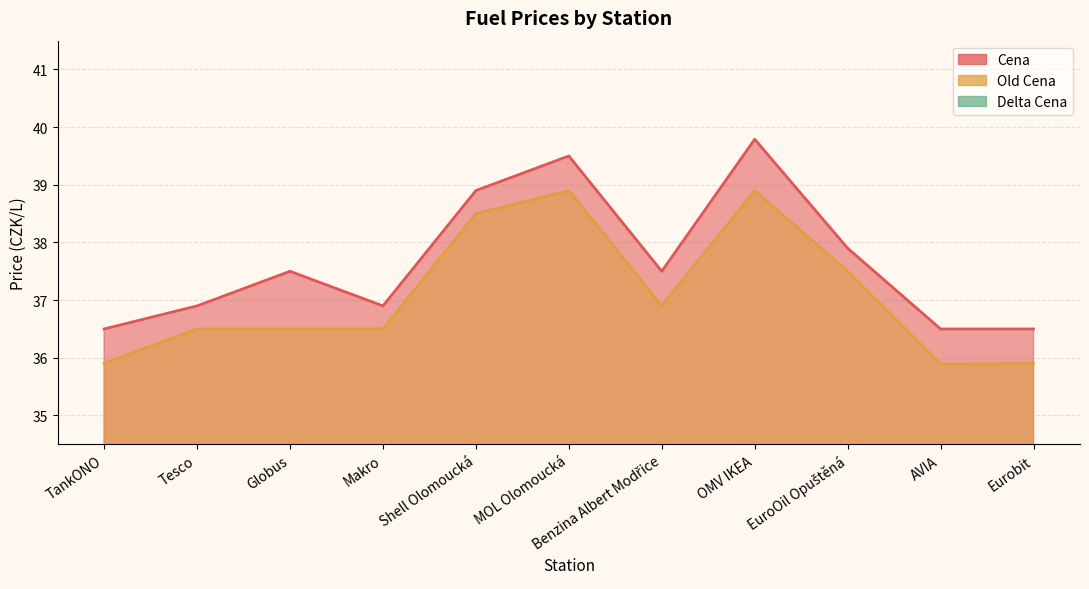

What is the difference between the maximum and minimum values in the Delta Cena series?

0.6